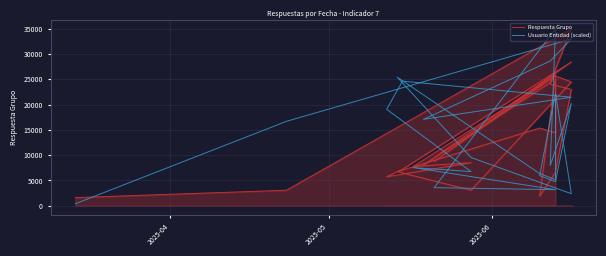

Rank the series by their average value, from highest to lowest.

Respuesta Grupo, Usuario Entidad (scaled)